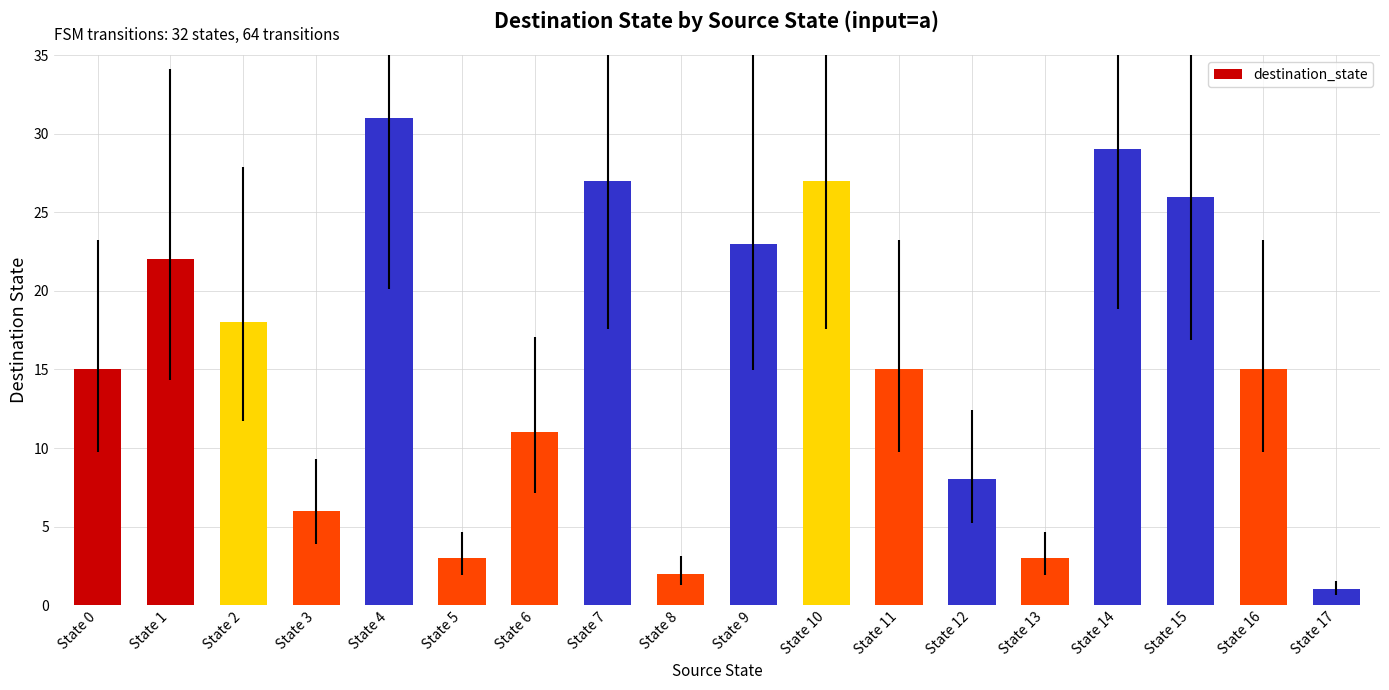

The chart shows a value of 8 at State 12. True or false?

True